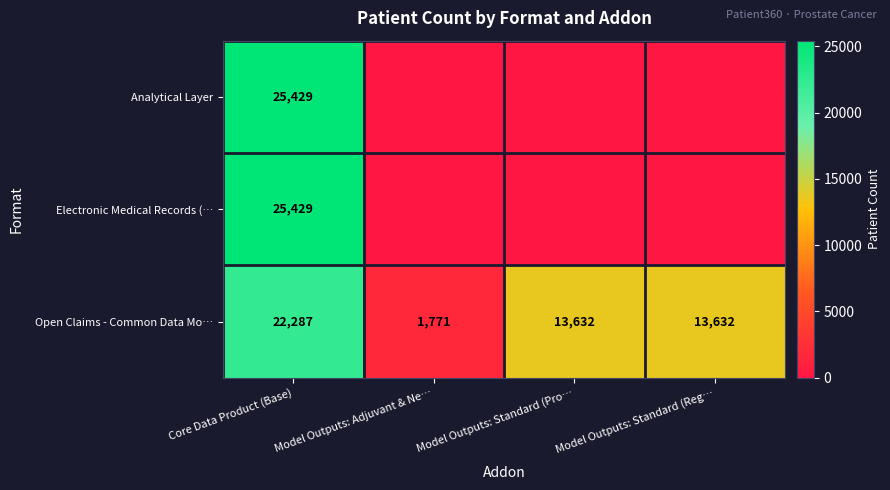

At which label does Open Claims - Common Data Mo… first exceed 13632?

Core Data Product (Base)